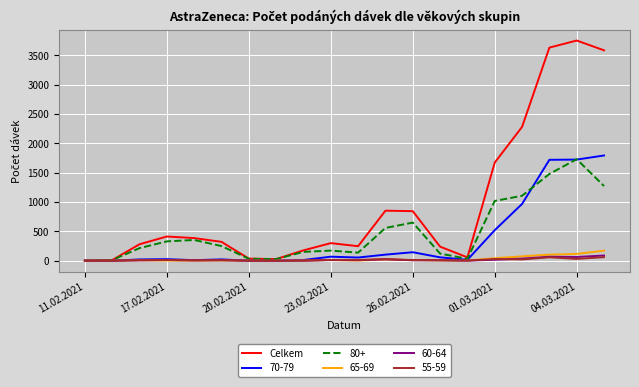

Which series has the largest total across all categories?

Celkem